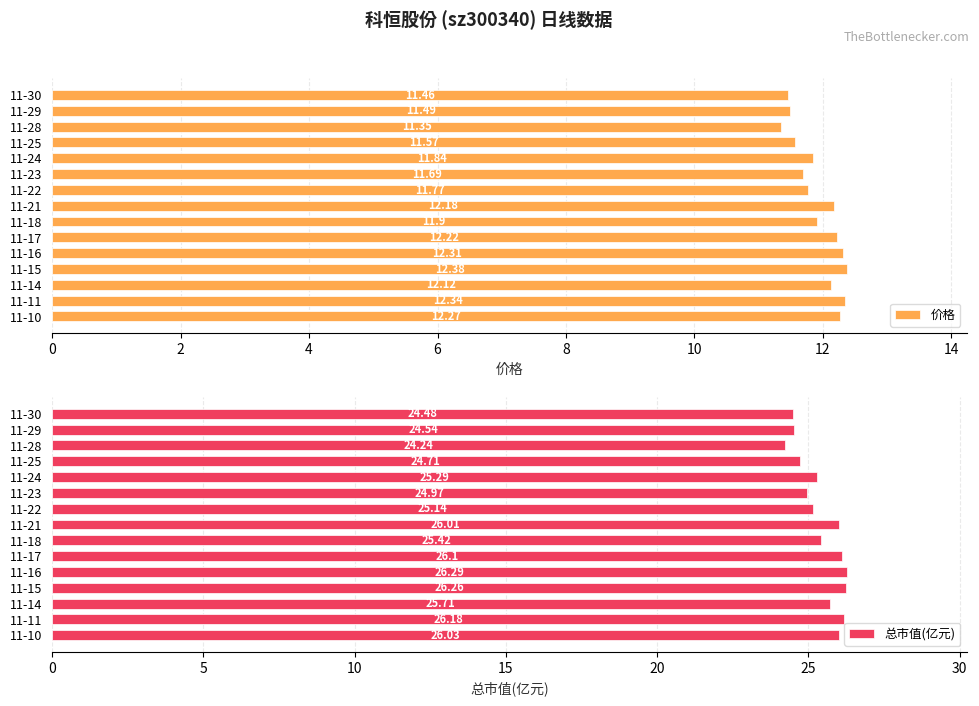

What are all the series names shown in the legend?

价格, 总市值(亿元)